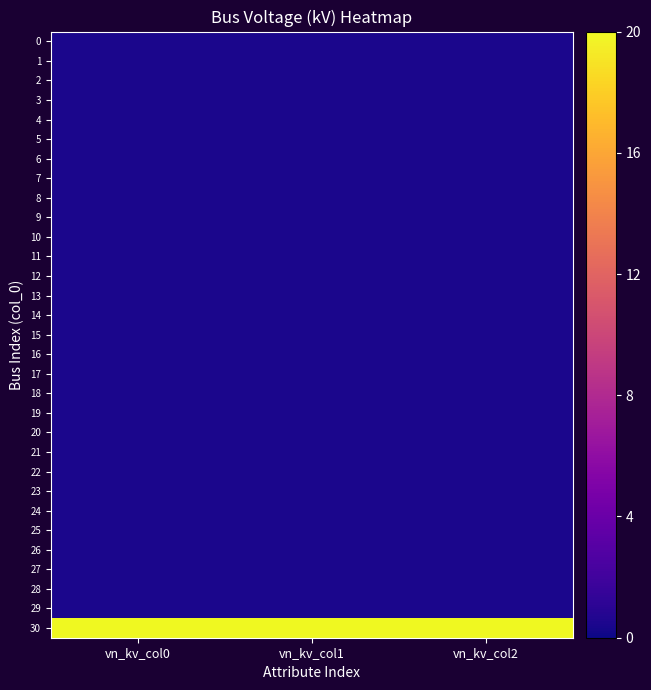

What is the total value across all series at vn_kv_col2?

32.0